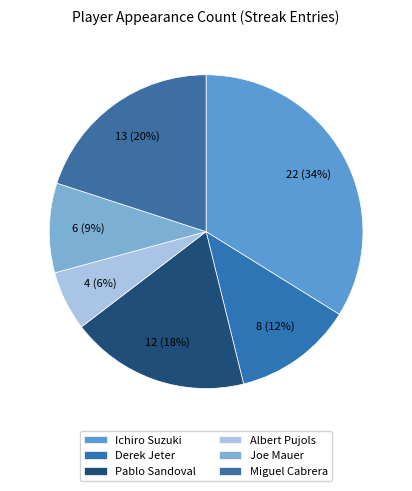

What percentage is NOT represented by Ichiro Suzuki?

66.2%